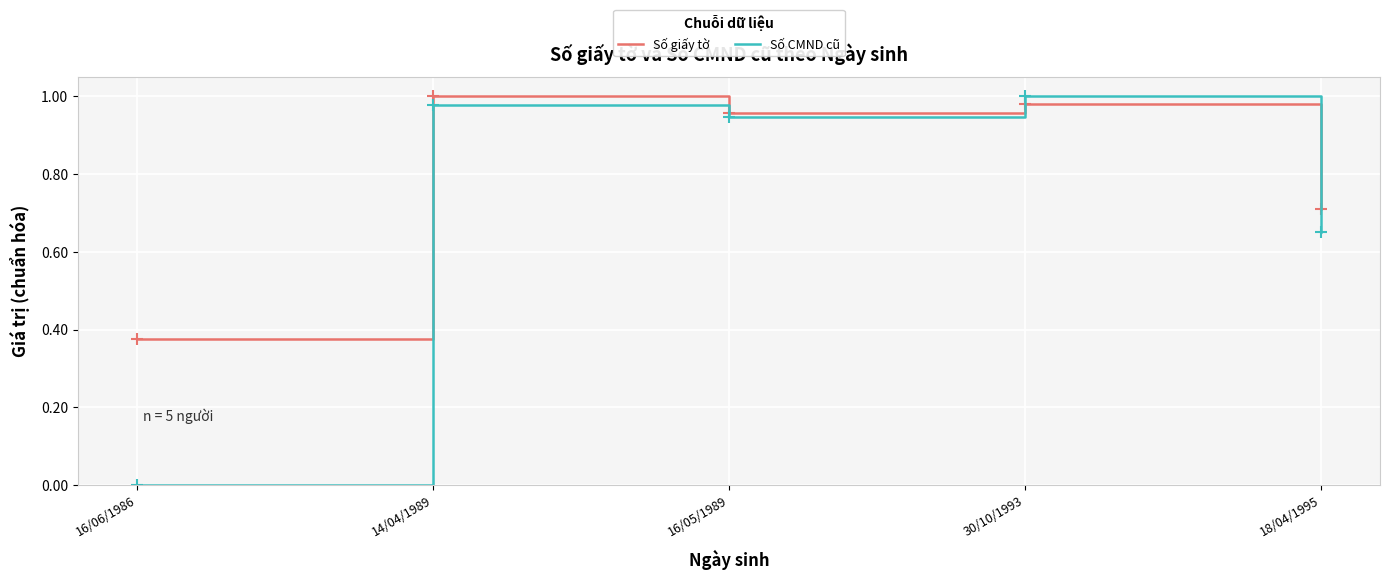

Is it true that Số giấy tờ equals 1.0 at 30/10/1993?

True